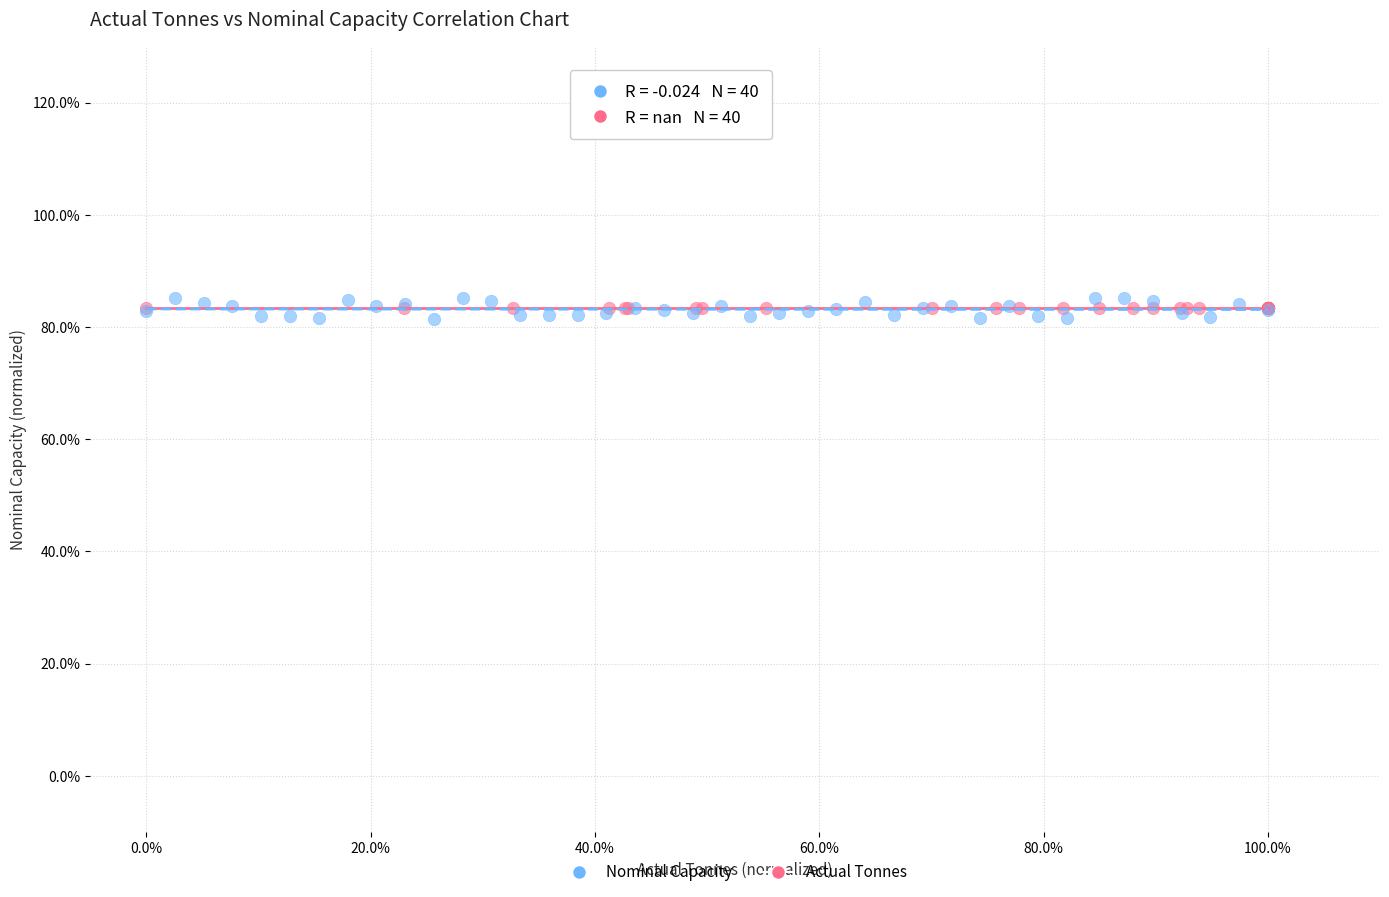

Which series contains the highest Y value?

Nominal Capacity